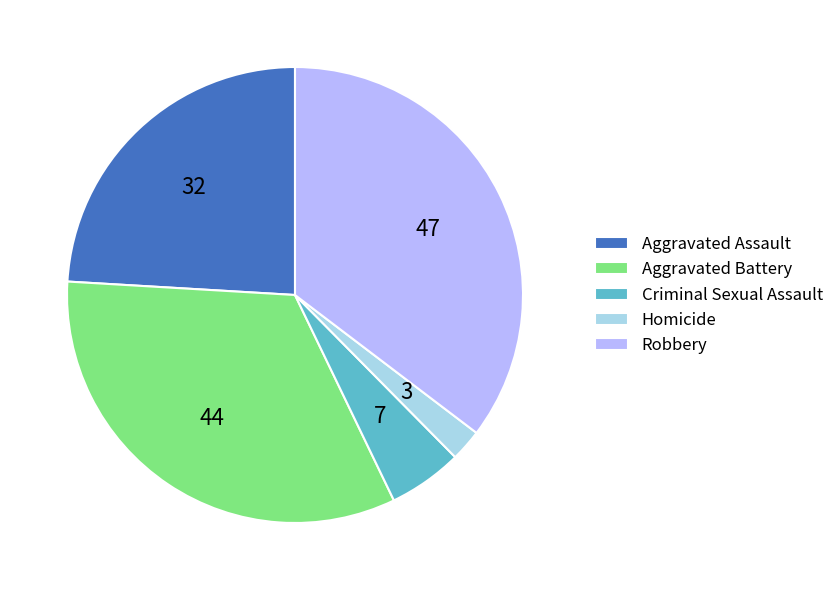

The Robbery slice represents 35% of the pie. True or false?

True